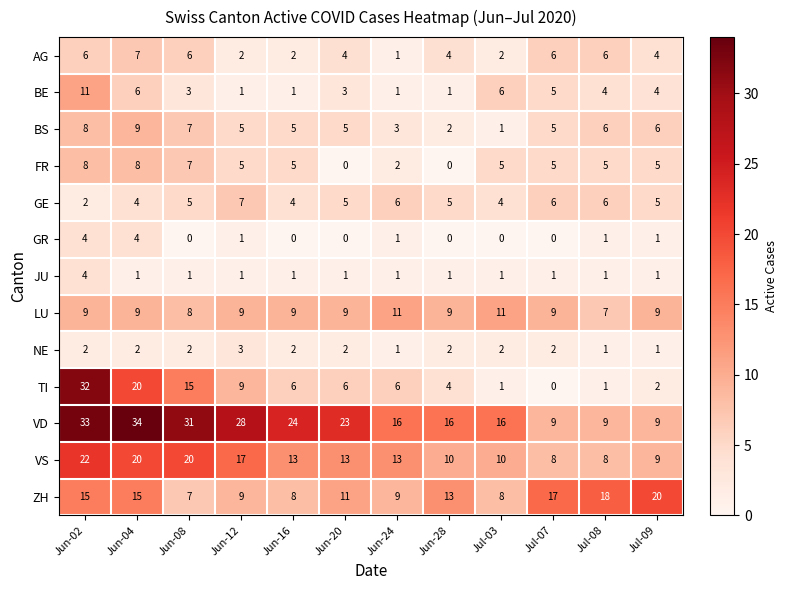

At which label does BE first exceed 4?

Jun-02